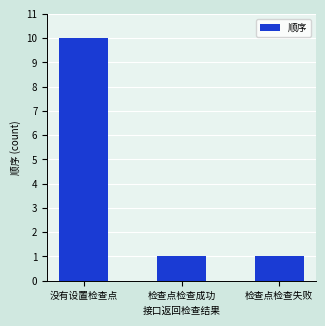

Which label corresponds to the largest value in the chart?

没有设置检查点